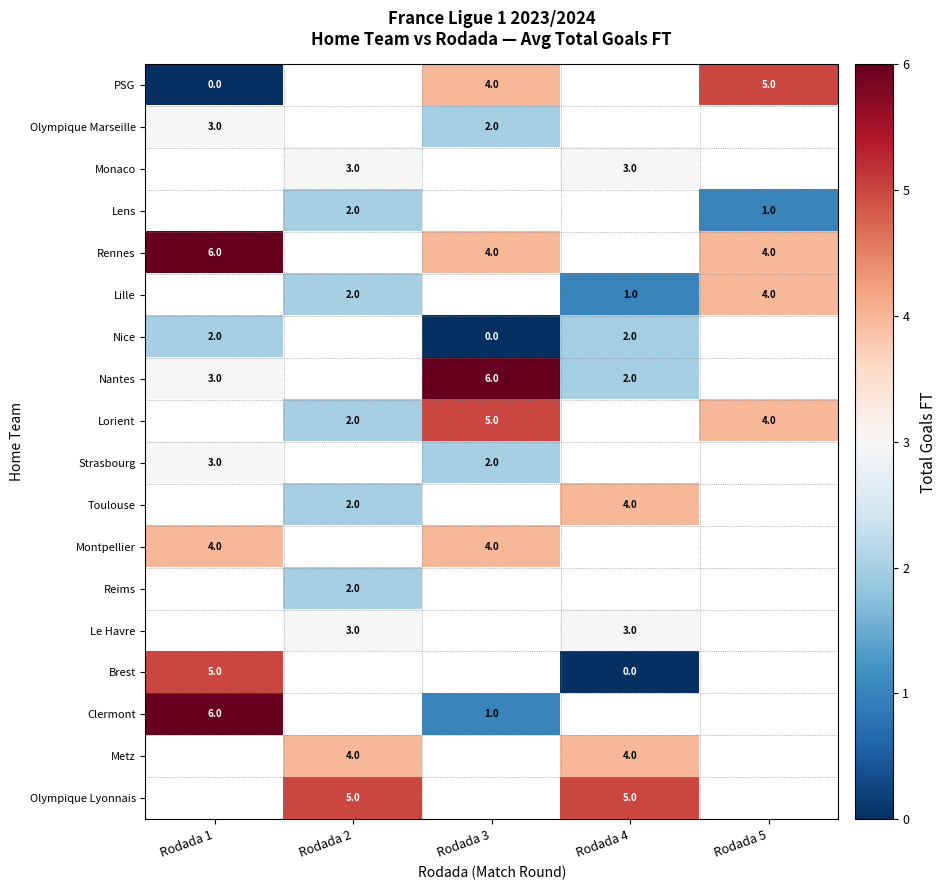

Is it true that Nantes equals 3 at Rodada 1?

True